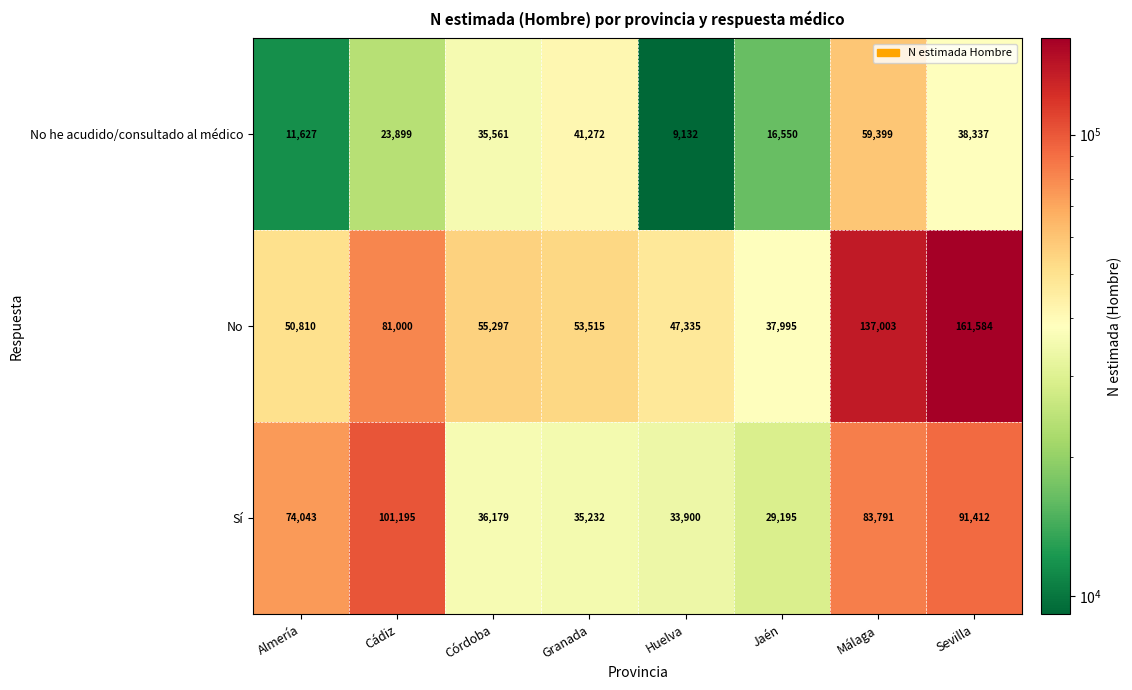

Reading left to right, list all the values displayed in this chart.

No he acudido/consultado al médico: Almería=11627	Cádiz=23899	Córdoba=35561	Granada=41272	Huelva=9132	Jaén=16550	Málaga=59399	Sevilla=38337
No: Almería=50810	Cádiz=81000	Córdoba=55297	Granada=53515	Huelva=47335	Jaén=37995	Málaga=137003	Sevilla=161584
Sí: Almería=74043	Cádiz=101195	Córdoba=36179	Granada=35232	Huelva=33900	Jaén=29195	Málaga=83791	Sevilla=91412